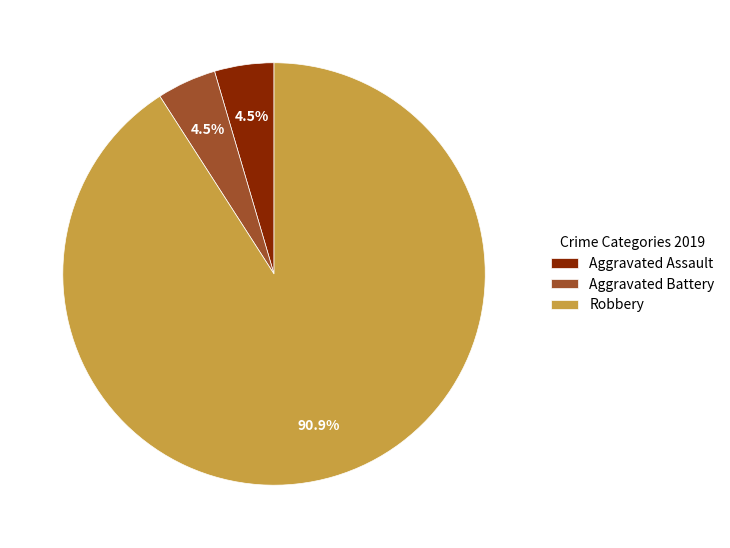

To the nearest percent, what is the combined percentage of Aggravated Assault and Robbery?

95%